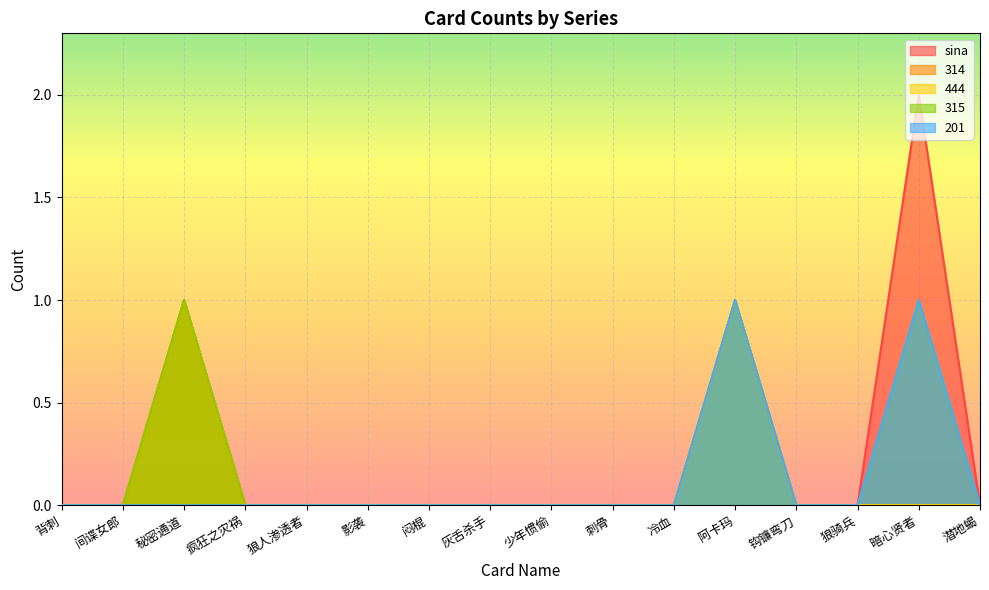

What position from the right is 疯狂之灾祸?

13